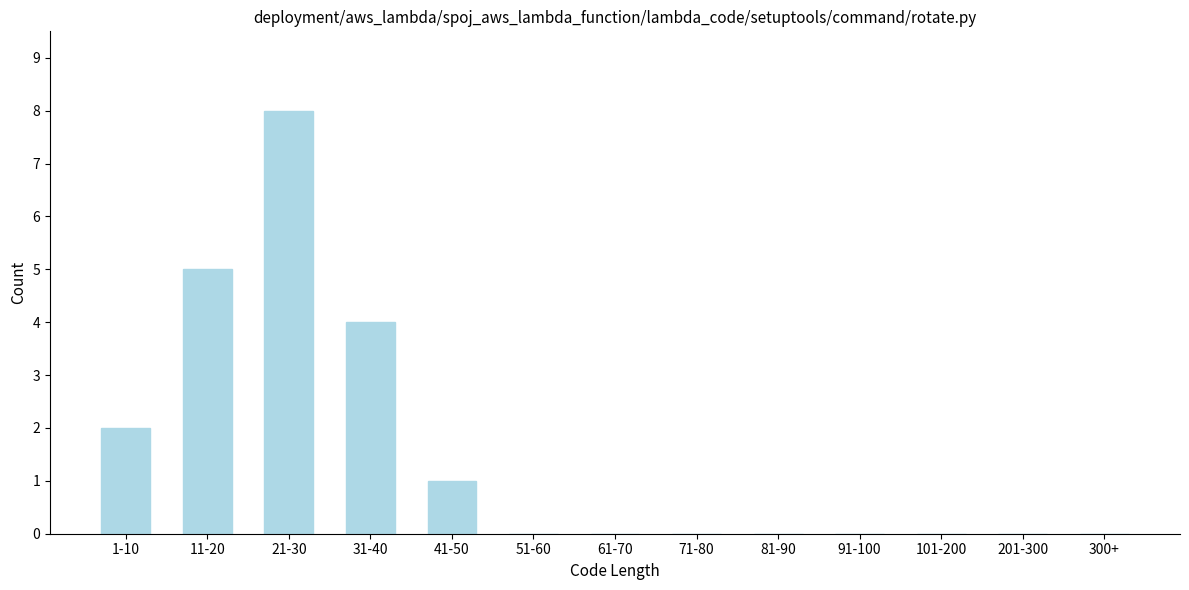

Reading left to right, transcribe all the data shown in this chart.

1-10=2	11-20=5	21-30=8	31-40=4	41-50=1	51-60=0	61-70=0	71-80=0	81-90=0	91-100=0	101-200=0	201-300=0	300+=0